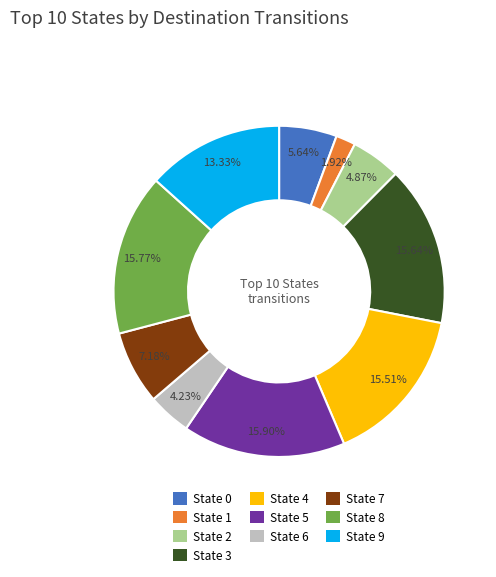

What percentage do State 4 and State 5 together represent?

31.4%